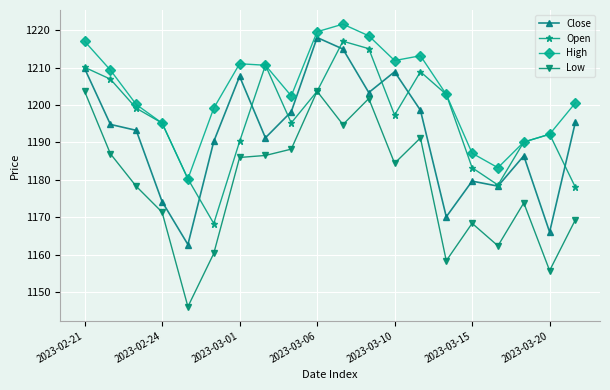

What is the smallest value displayed?

1146.1